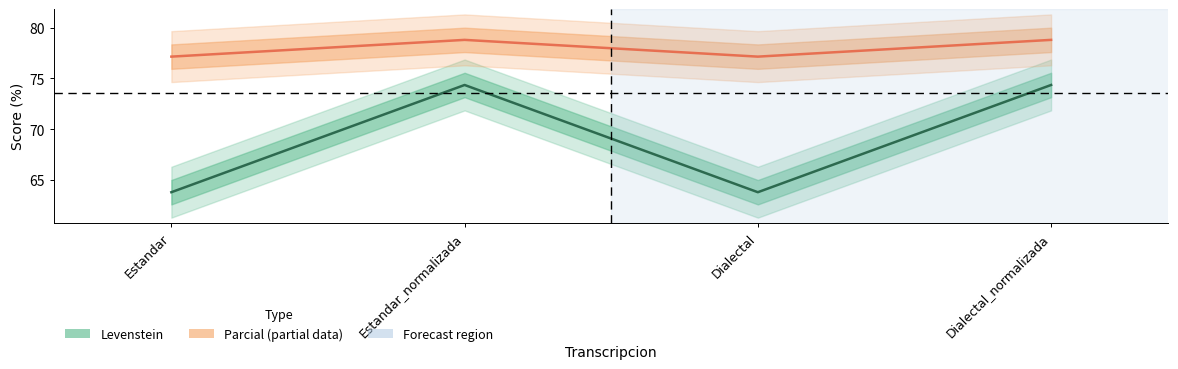

Reading left to right, list all the values displayed in this chart.

Levenstein: 63.8	74.4	63.8	74.4
Parcial: 77.1	78.8	77.1	78.8